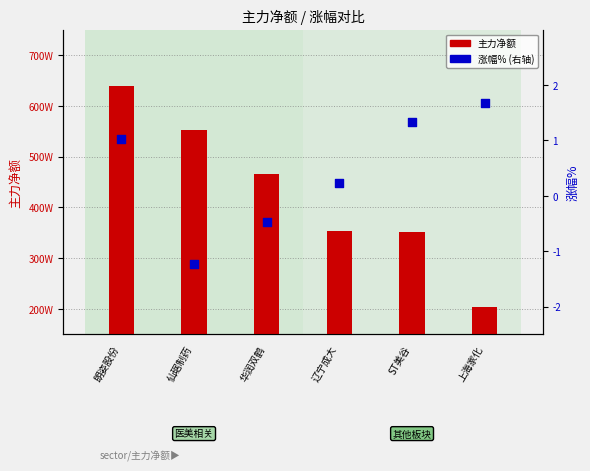

Is the value of 主力净额 at 朗姿股份 greater than the value of 涨幅% at 朗姿股份?

Yes